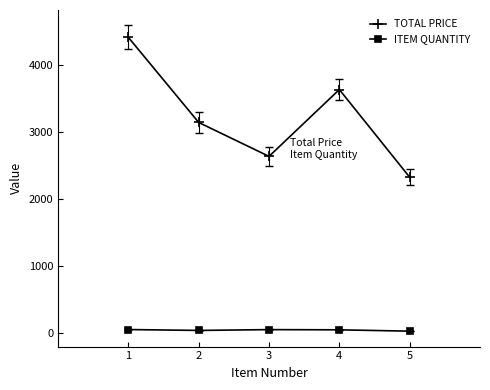

What is the spread (max minus min) of values at 5?

2295.5